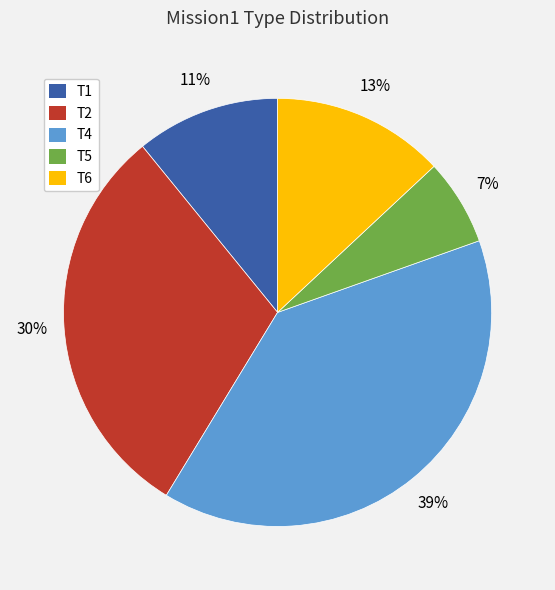

What percentage is the T5 slice, to the nearest percent?

7%